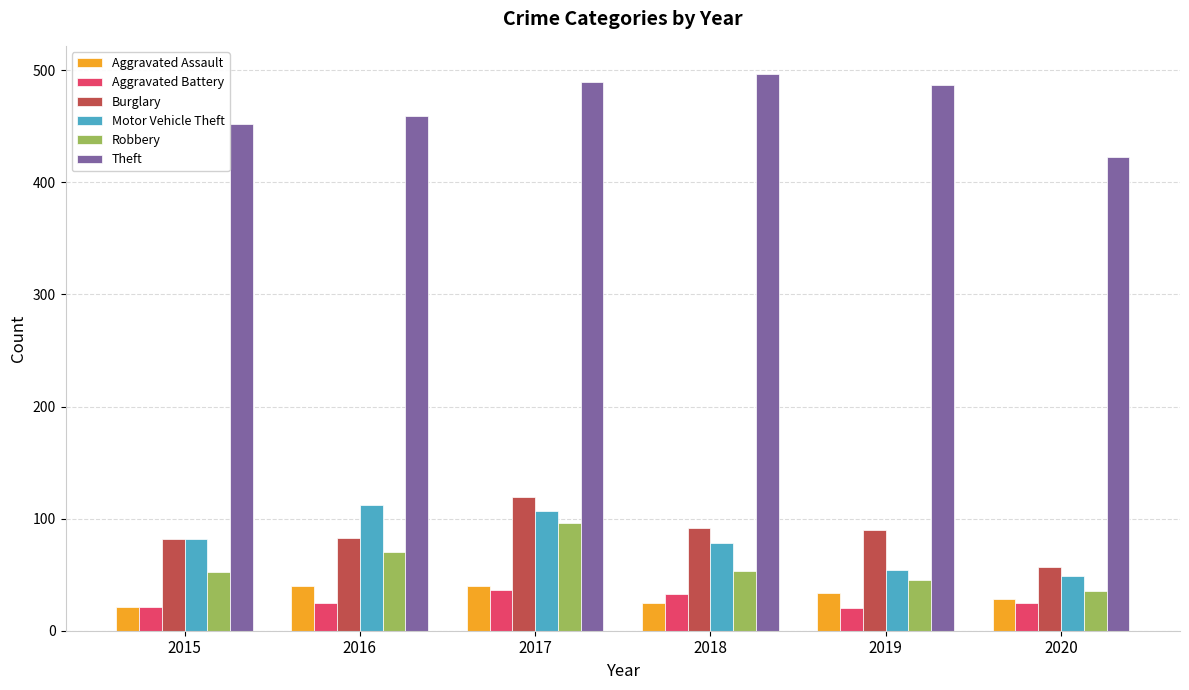

At which category is the sum across all series the highest?

2017